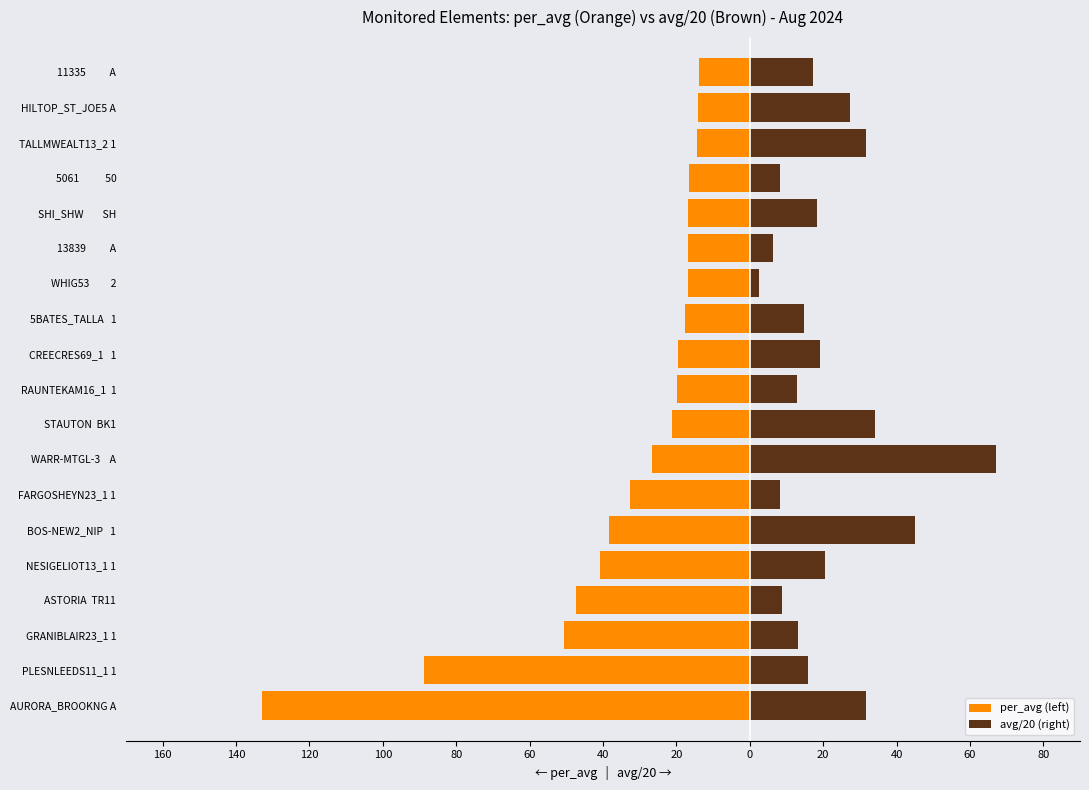

Which series has the widest spread of values?

per_avg (left)